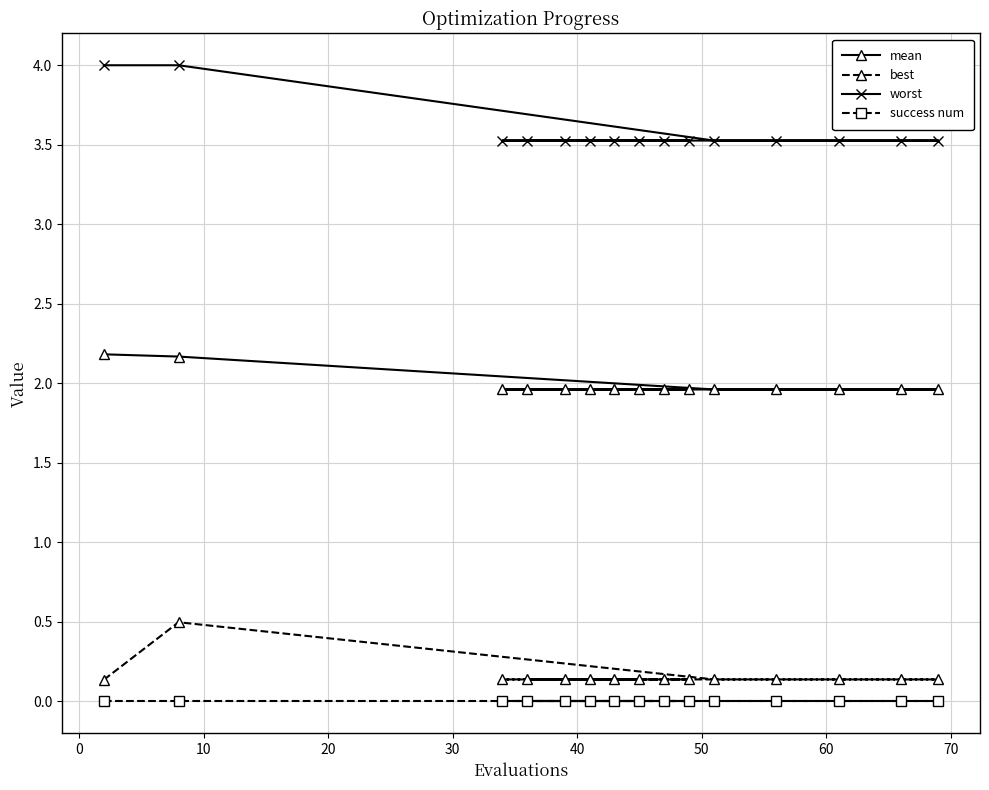

What is the difference between the maximum and minimum values in the worst series?

0.5